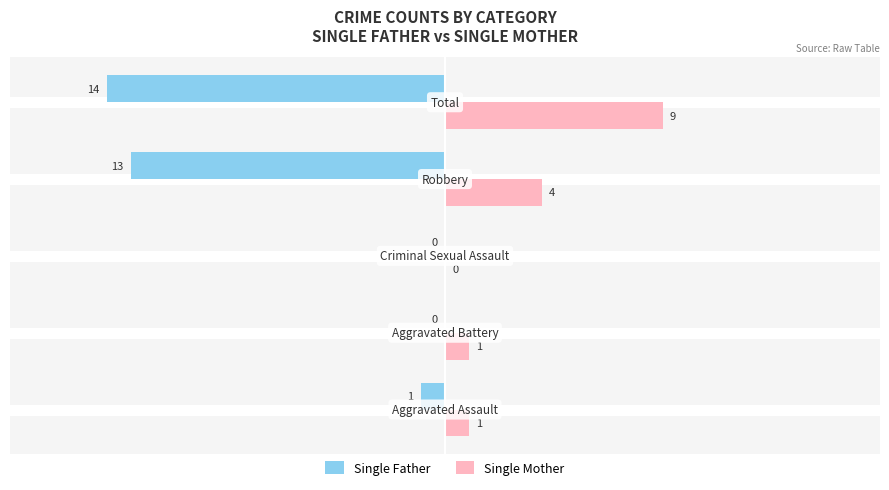

What is the sum of all Single Father values?

-28